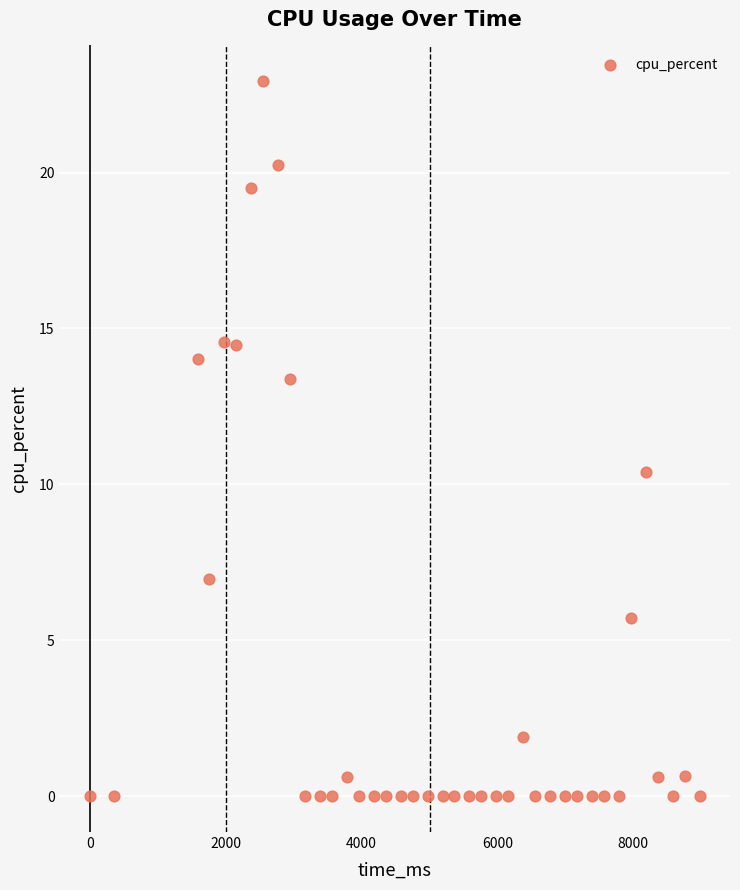

What Y value in the scatter plot is closest to 11?

10.4